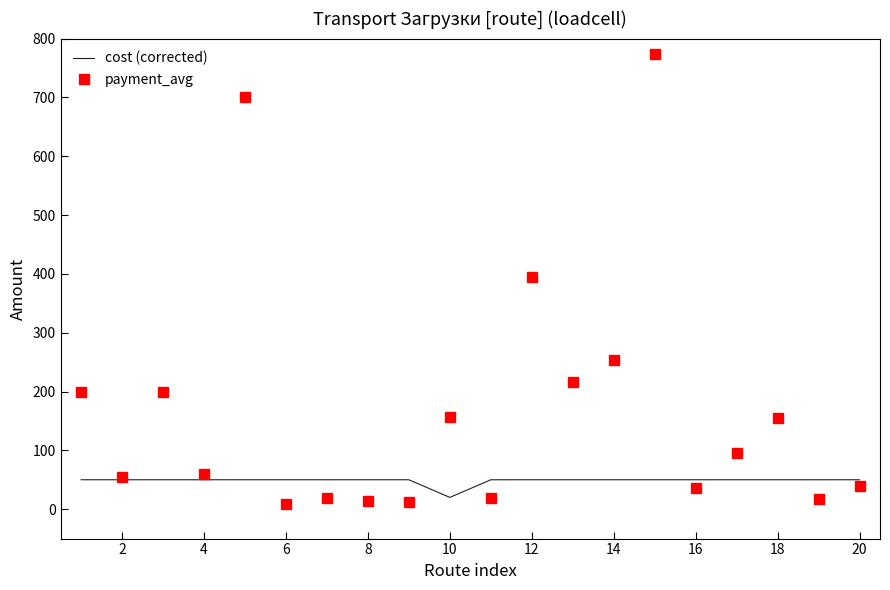

List the series in order of their peak value, highest first.

payment_avg, cost (corrected)